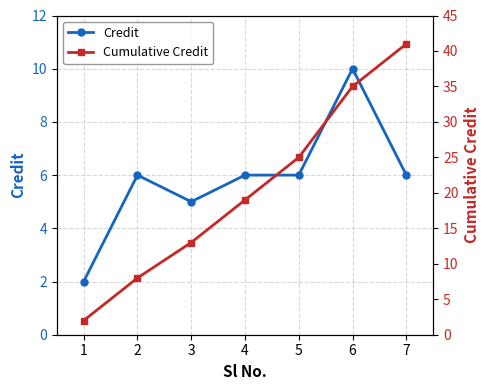

Reading left to right, transcribe all the data shown in this chart.

Credit: 2	6	5	6	6	10	6
Cumulative Credit: 2	8	13	19	25	35	41